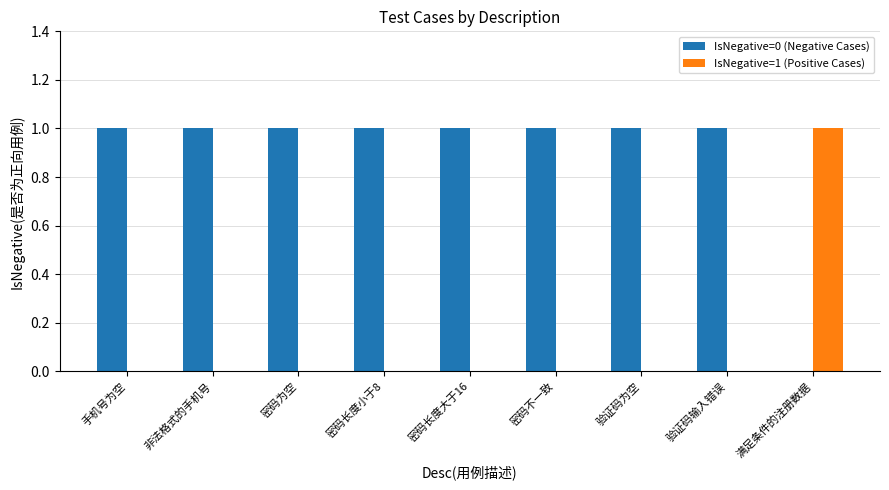

Which series has the largest total across all categories?

IsNegative=0 (Negative Cases)